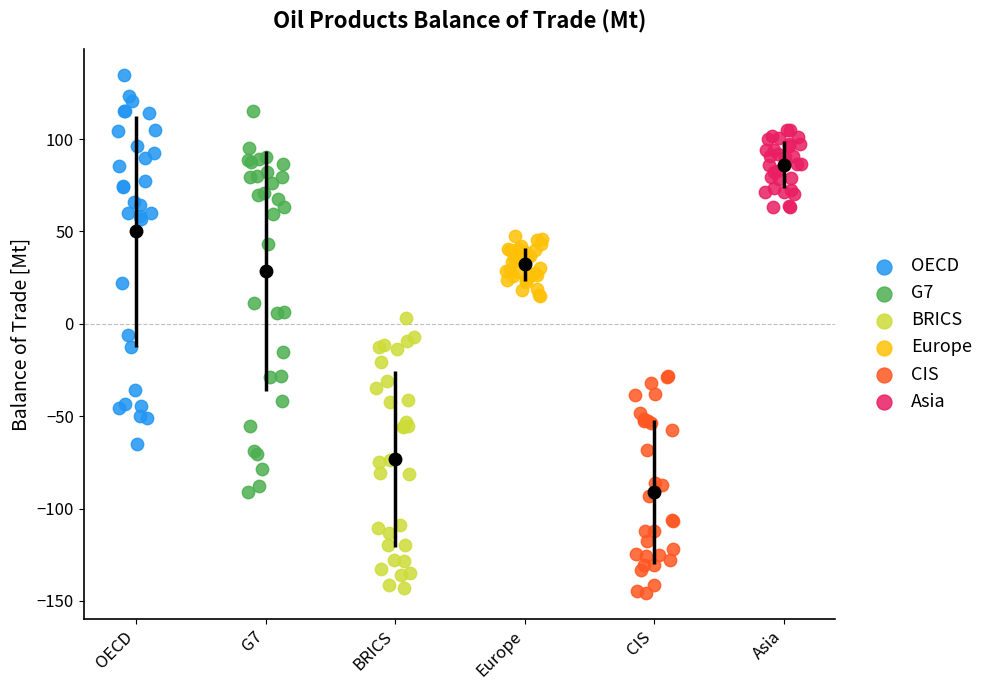

Which series reaches the maximum Y coordinate?

OECD